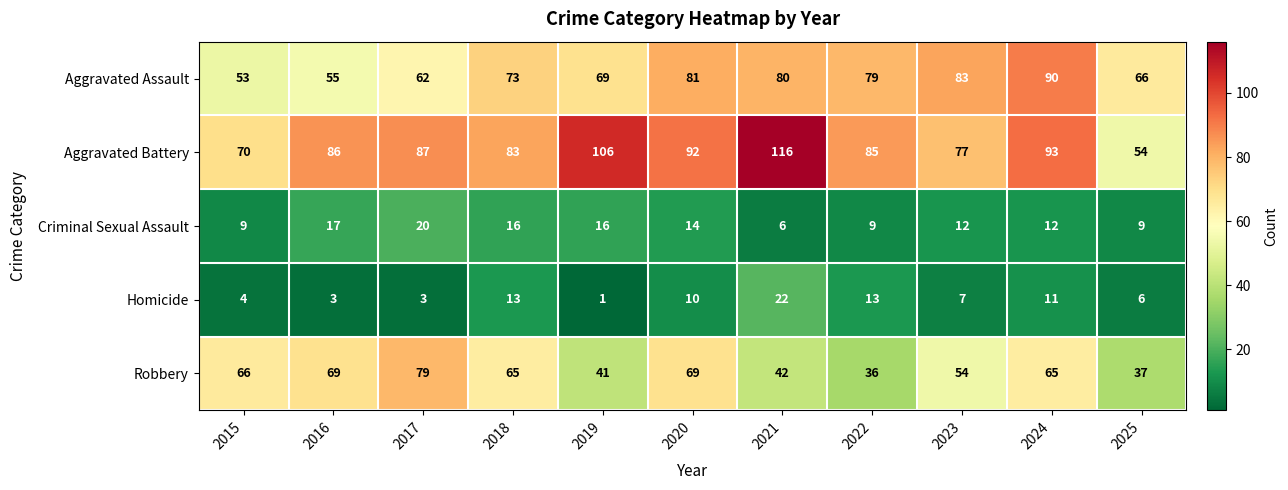

What is the lowest value of the Criminal Sexual Assault series?

6